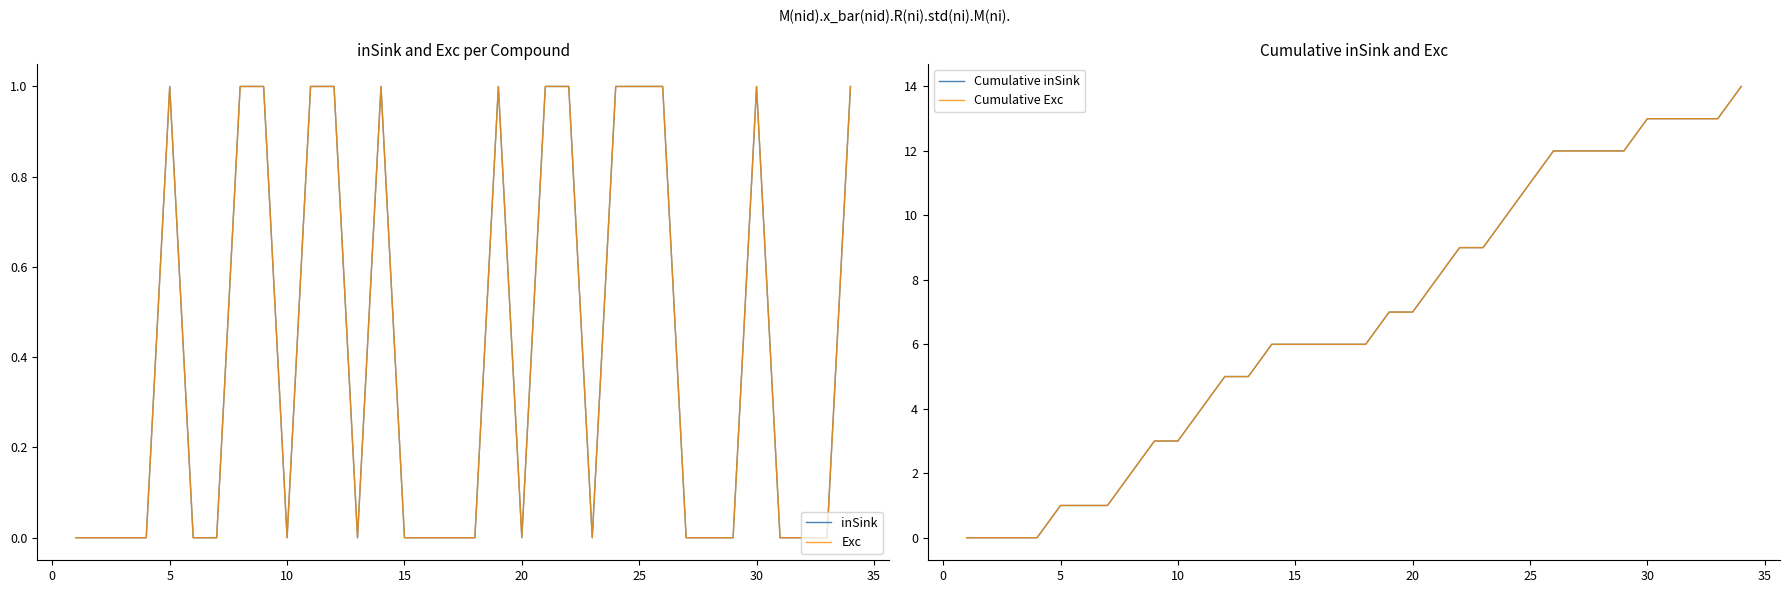

At 20, list the series in order from largest to smallest.

Cumulative inSink, Cumulative Exc, inSink, Exc